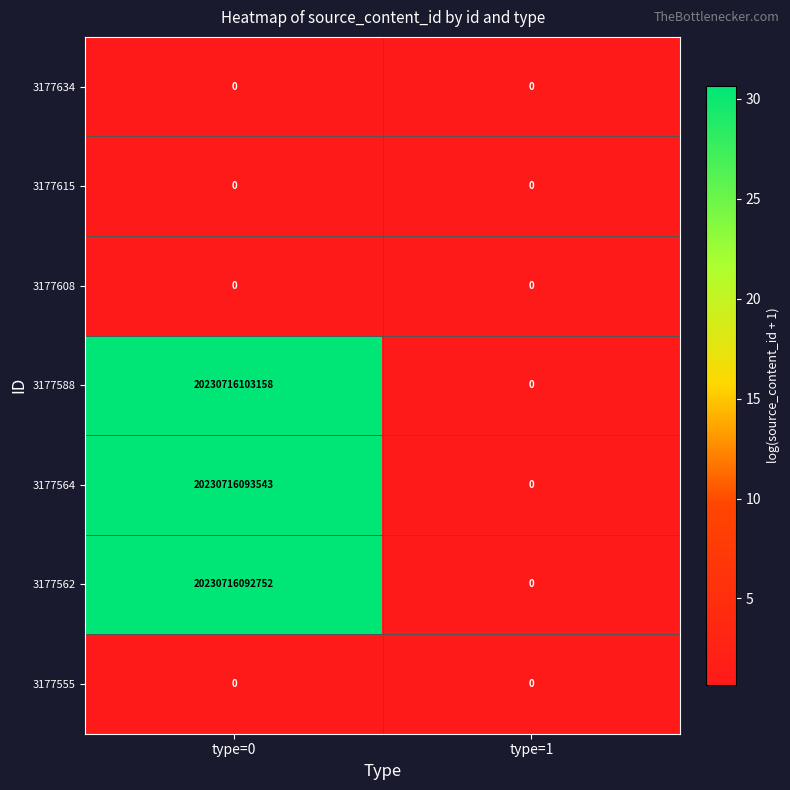

Which series has the largest total across all categories?

3177588